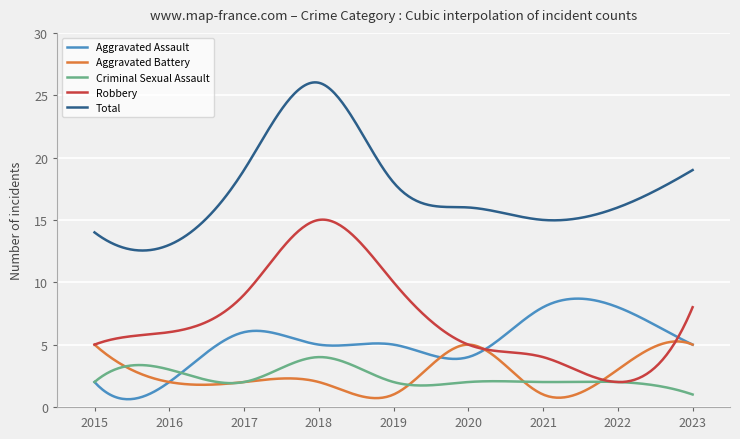

Which series has the largest total across all categories?

Total